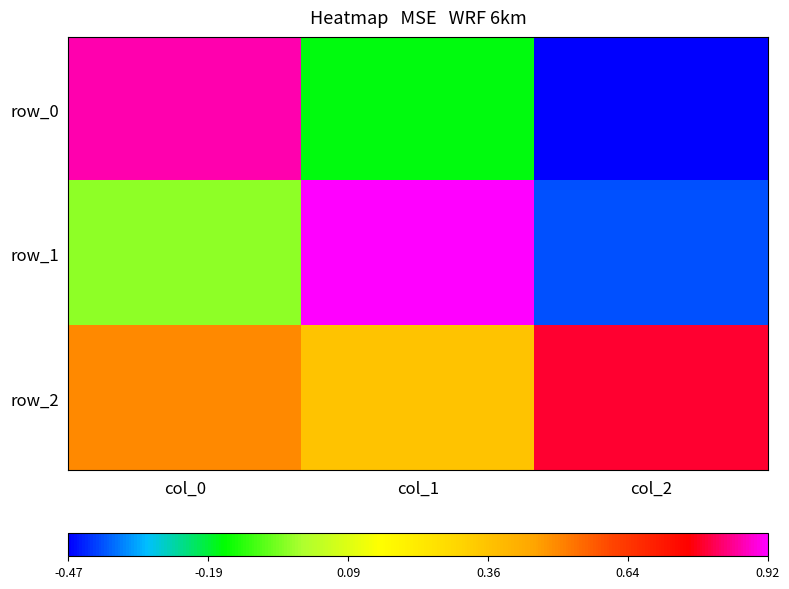

At which category is the sum across all series the highest?

col_0